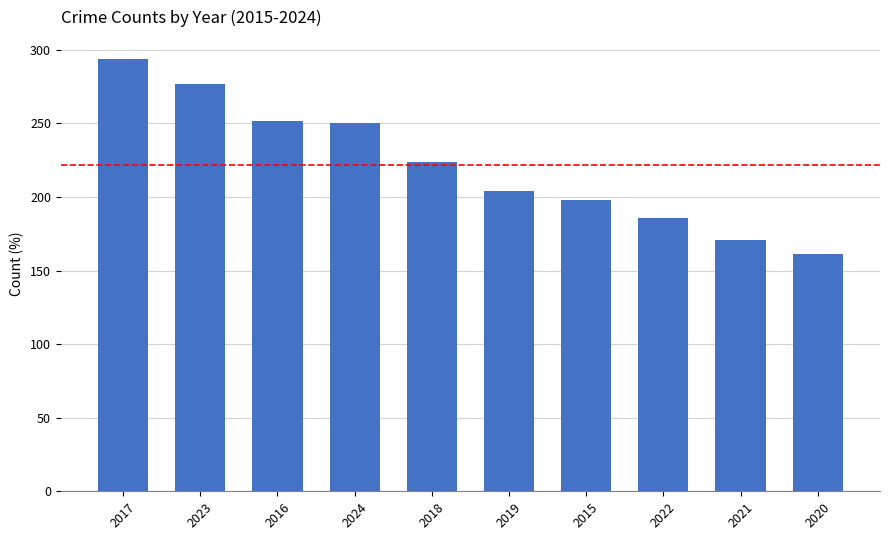

What is the maximum value shown in the chart?

294